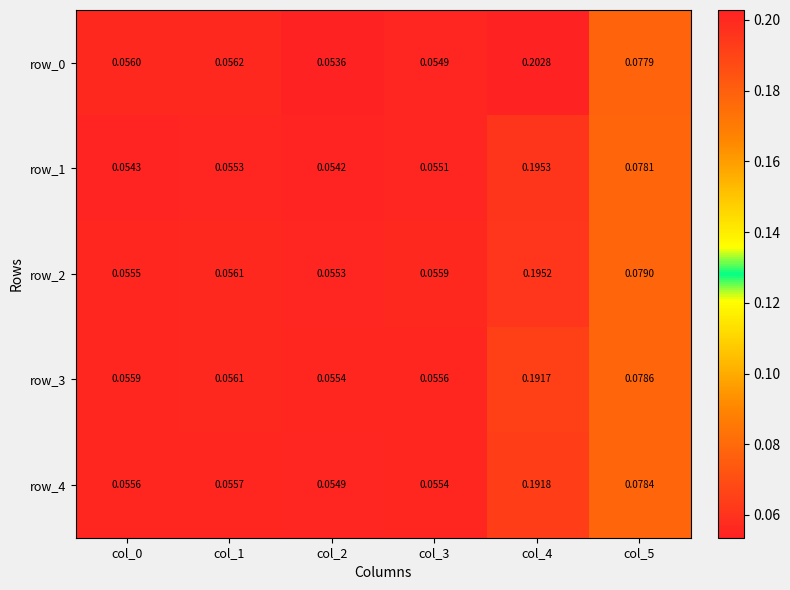

Reading left to right, extract all data points from this chart.

row_0: 0.1	0.1	0.1	0.1	0.2	0.1
row_1: 0.1	0.1	0.1	0.1	0.2	0.1
row_2: 0.1	0.1	0.1	0.1	0.2	0.1
row_3: 0.1	0.1	0.1	0.1	0.2	0.1
row_4: 0.1	0.1	0.1	0.1	0.2	0.1